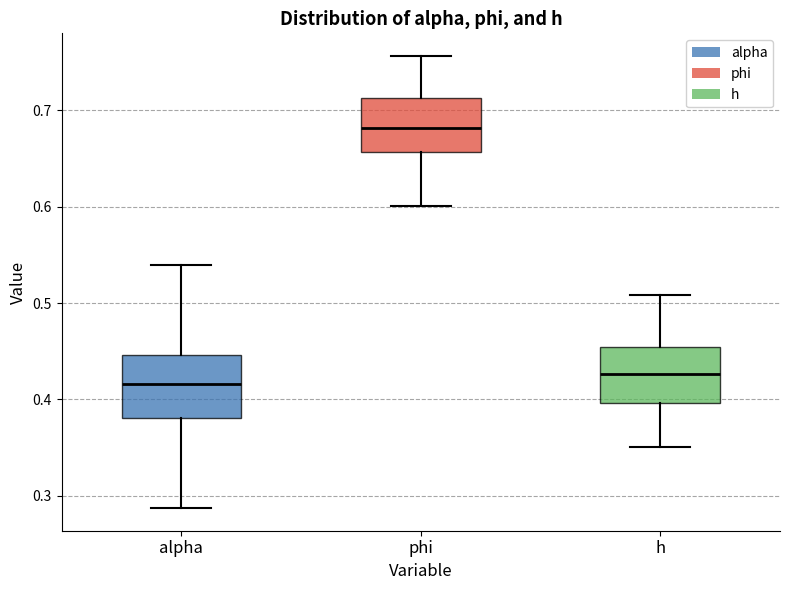

Reading left to right, transcribe this box plot: for each box, give where its median line is, the range the box spans, and where its two whiskers end, as read against the y-axis. The values are not printed on the chart, so give them approximately, as read against the axis.

alpha: median 0.42, box 0.38 to 0.45, whiskers 0.29 to 0.54
phi: median 0.68, box 0.66 to 0.71, whiskers 0.60 to 0.76
h: median 0.43, box 0.40 to 0.45, whiskers 0.35 to 0.51